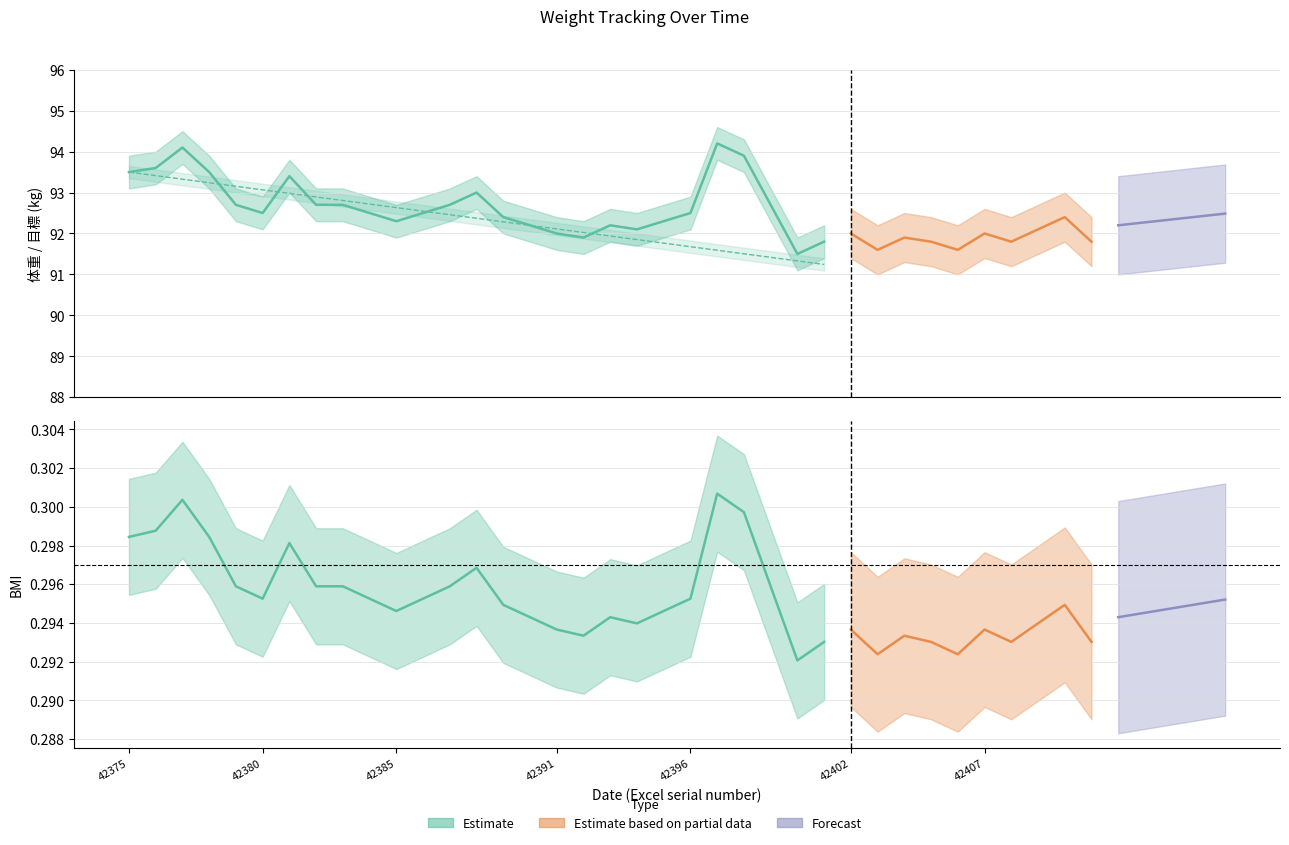

How many series are shown in this chart?

3